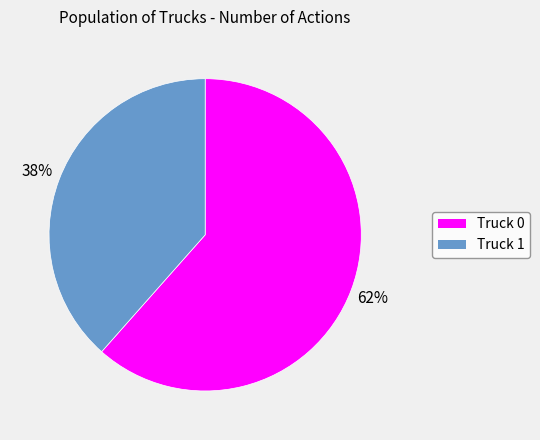

Do Truck 0 and Truck 1 together represent more than half of the pie?

Yes